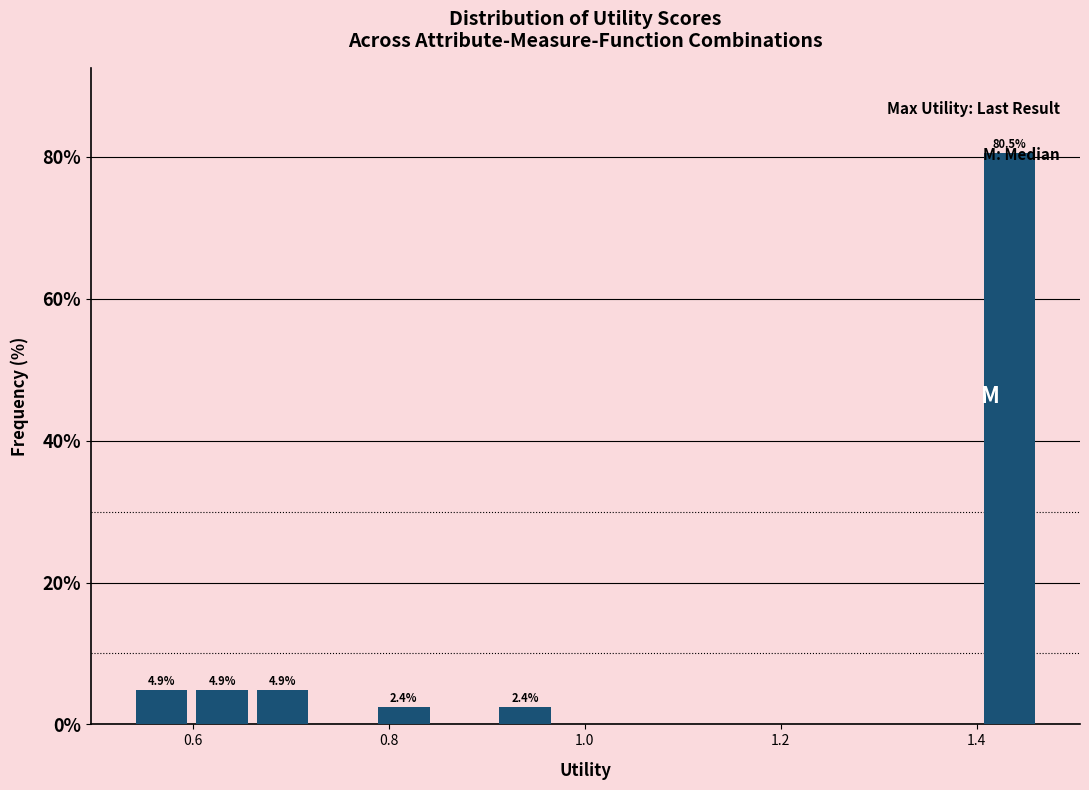

Read against the x-axis, roughly where is the centre of the tallest bar?

1.44